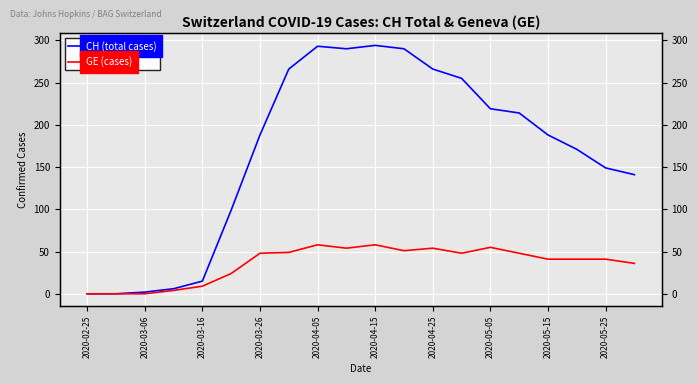

True or false: CH (total cases) and GE (cases) cross at least once.

False